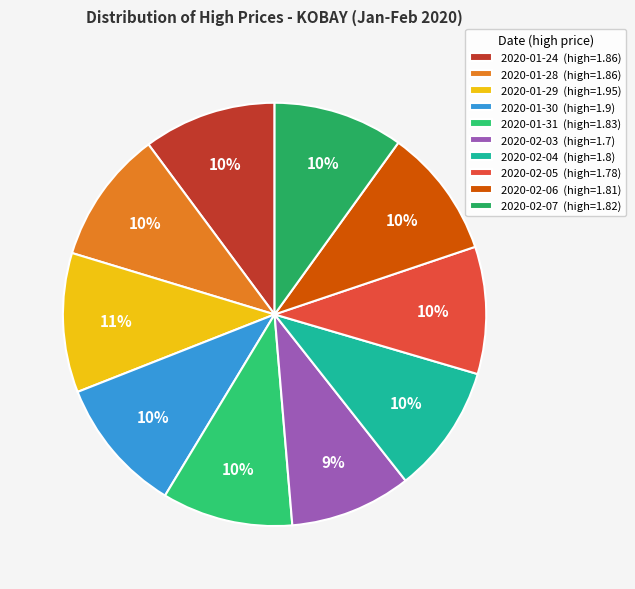

To the nearest percent, what portion does 2020-01-30 represent?

10%